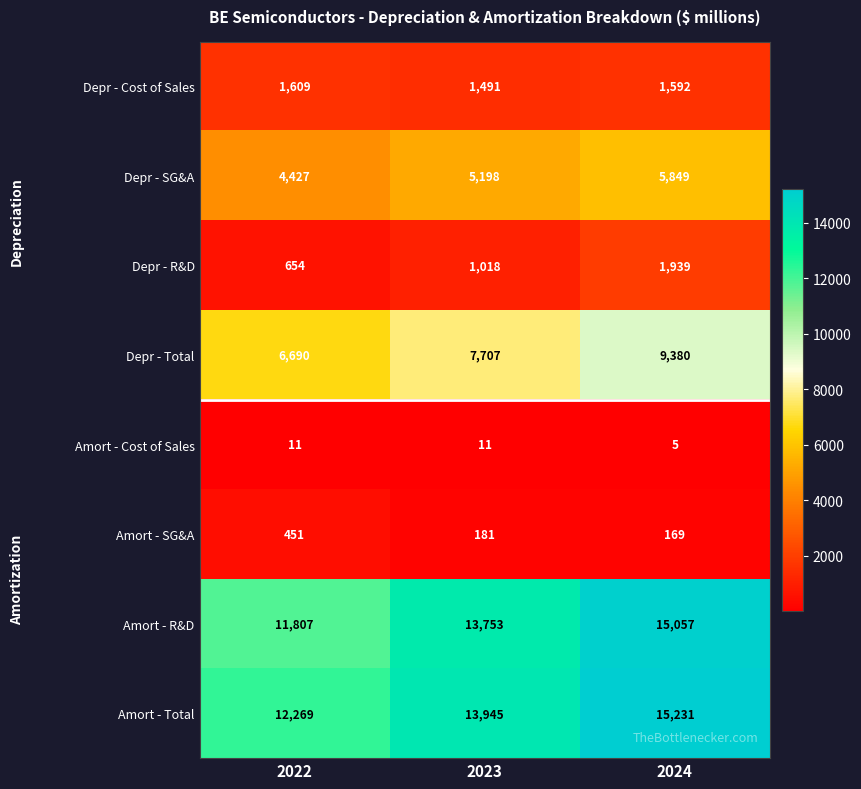

What is the total value across all series at 2023?

43304